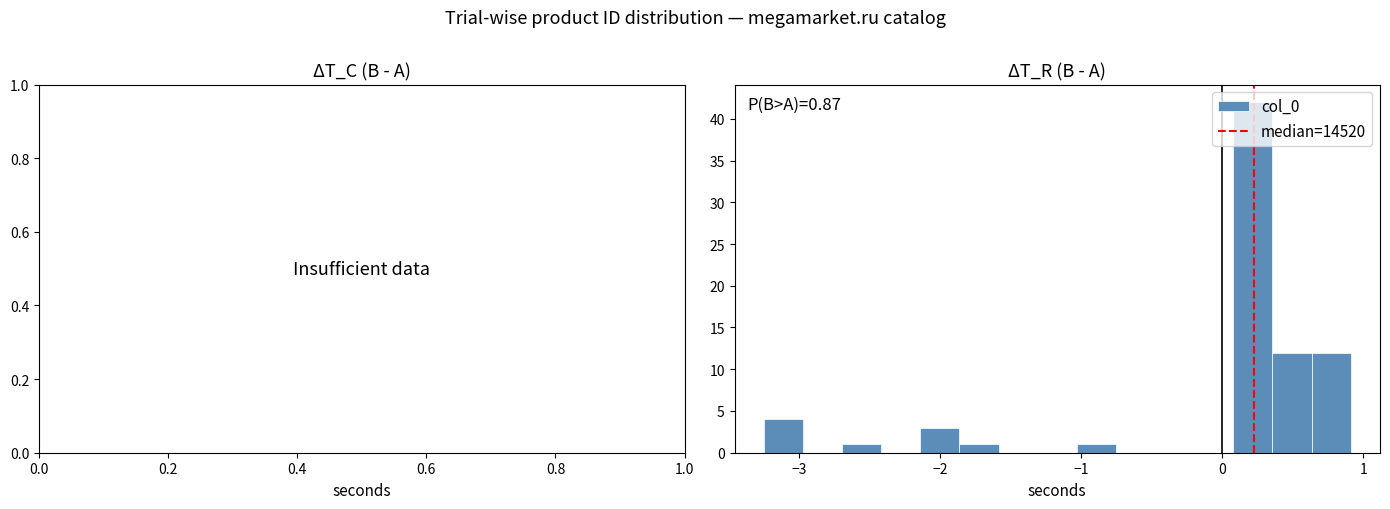

Read against the x-axis, roughly where is the centre of the tallest bar?

0.2